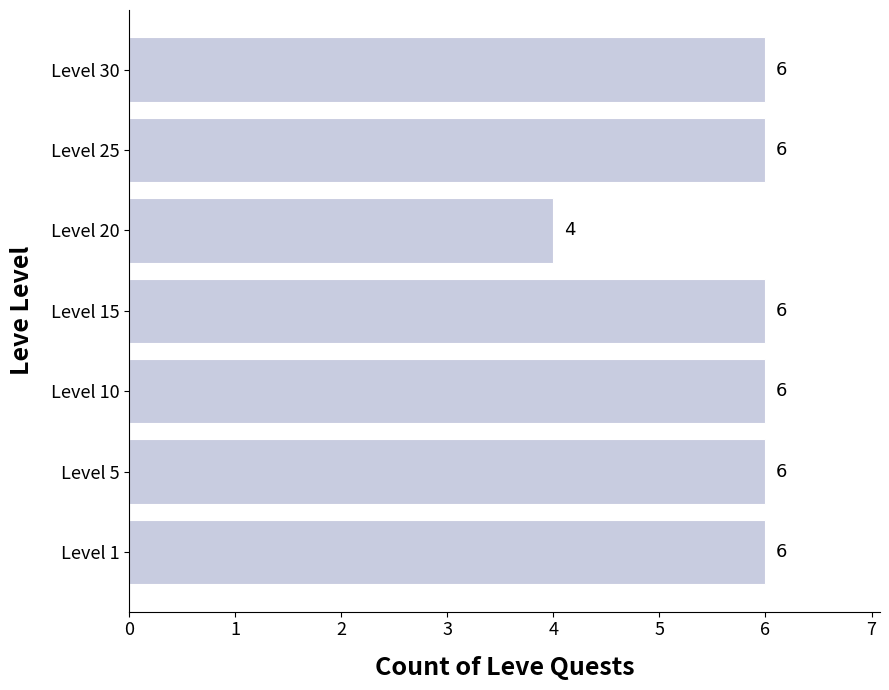

Which label corresponds to the smallest value in the chart?

Level 20